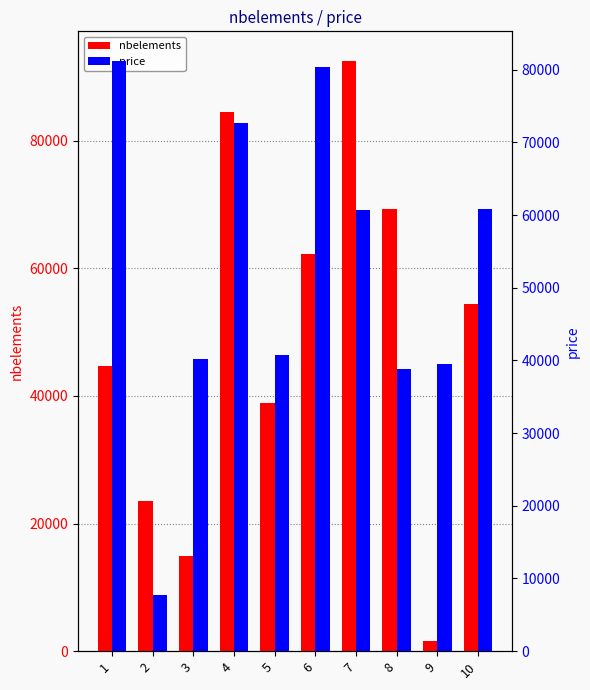

Which series has the largest total across all categories?

price